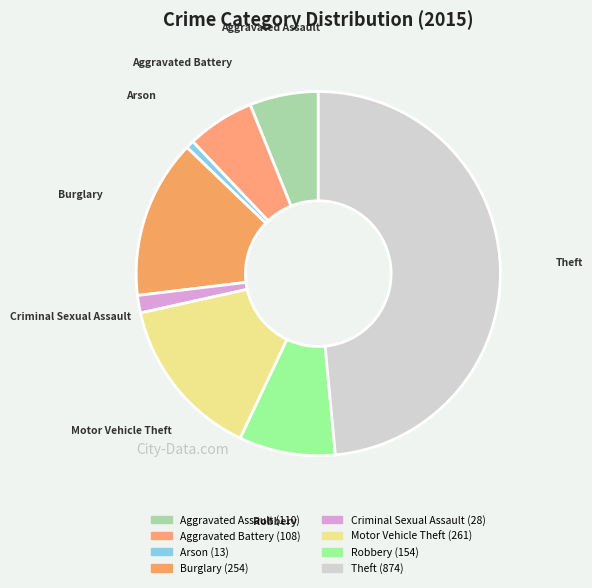

Count the number of slices in the pie.

8